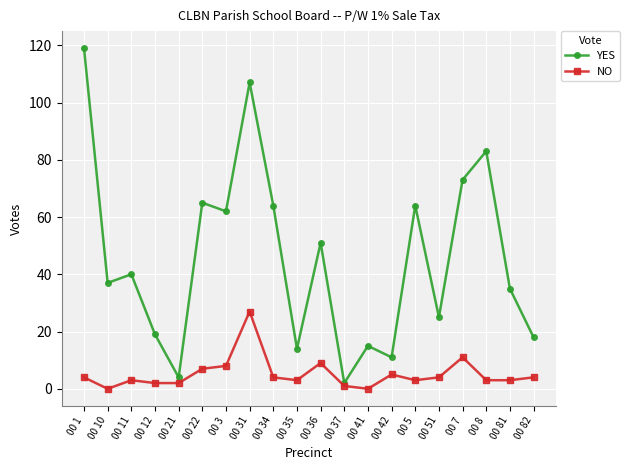

Reading left to right, list all the values displayed in this chart.

YES: 00 1=119	00 10=37	00 11=40	00 12=19	00 21=4	00 22=65	00 3=62	00 31=107	00 34=64	00 35=14	00 36=51	00 37=2	00 41=15	00 42=11	00 5=64	00 51=25	00 7=73	00 8=83	00 81=35	00 82=18
NO: 00 1=4	00 10=0	00 11=3	00 12=2	00 21=2	00 22=7	00 3=8	00 31=27	00 34=4	00 35=3	00 36=9	00 37=1	00 41=0	00 42=5	00 5=3	00 51=4	00 7=11	00 8=3	00 81=3	00 82=4